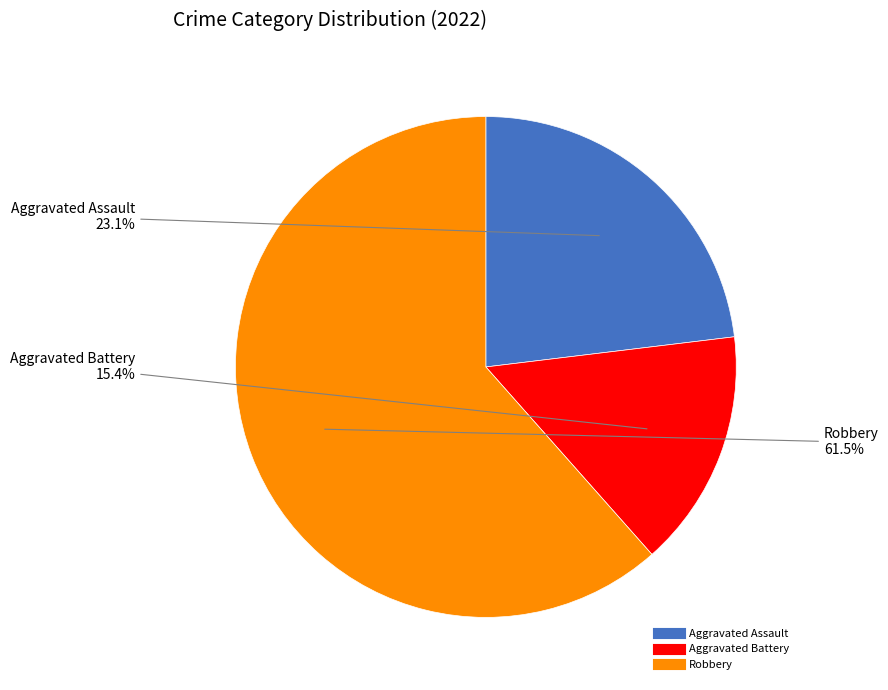

What is the largest slice in the pie chart?

Robbery